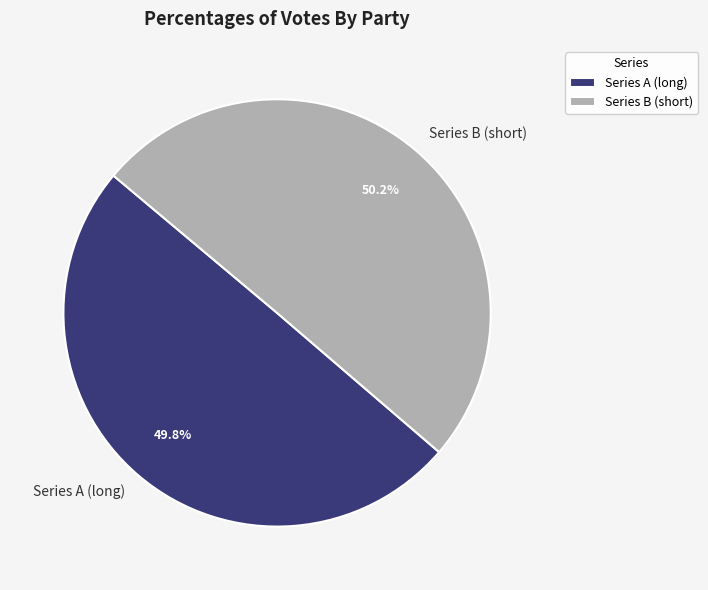

Approximately how many times larger is the value at Series A (long) compared to Series B (short)?

1.0